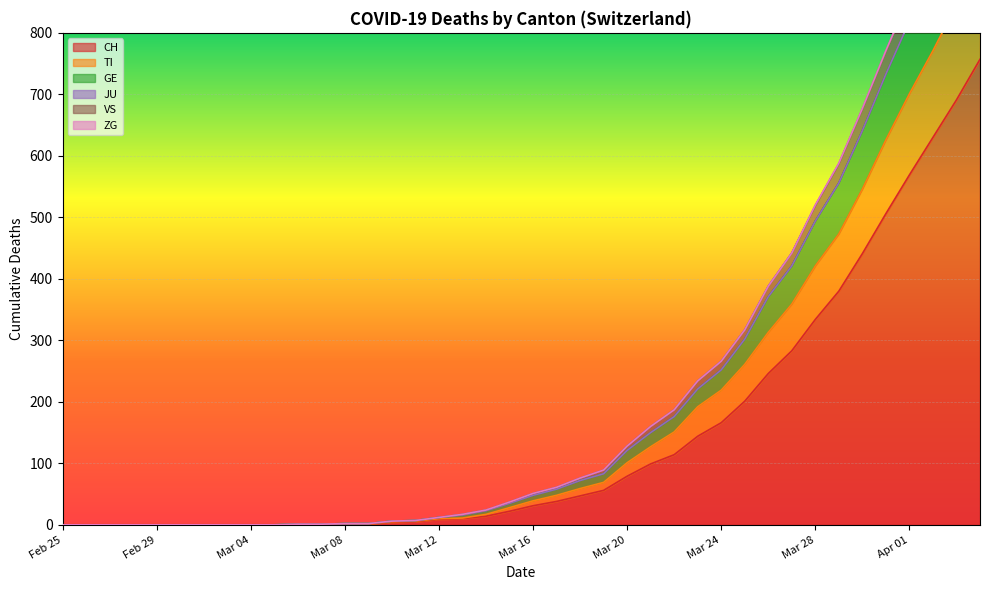

True or false: VS and CH intersect in this chart.

False